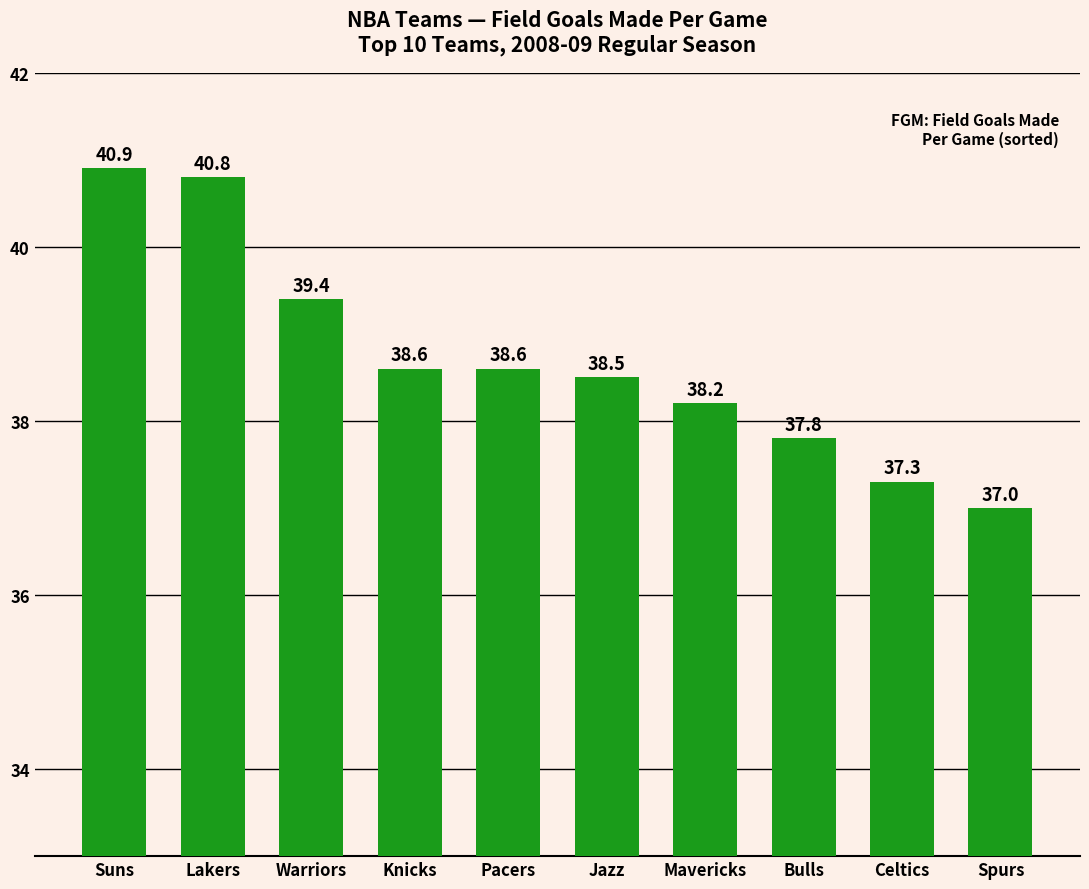

How many values are below 38?

3